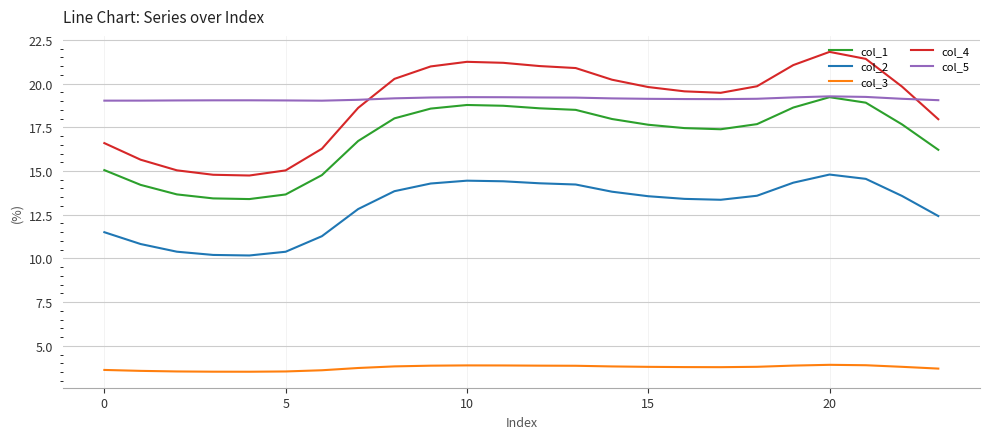

Which series has the largest range (max minus min)?

col_4